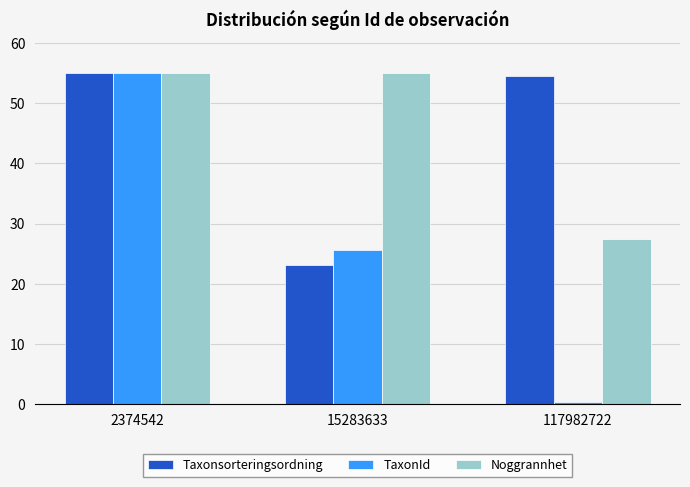

What is the average value of the TaxonId series?

27.0